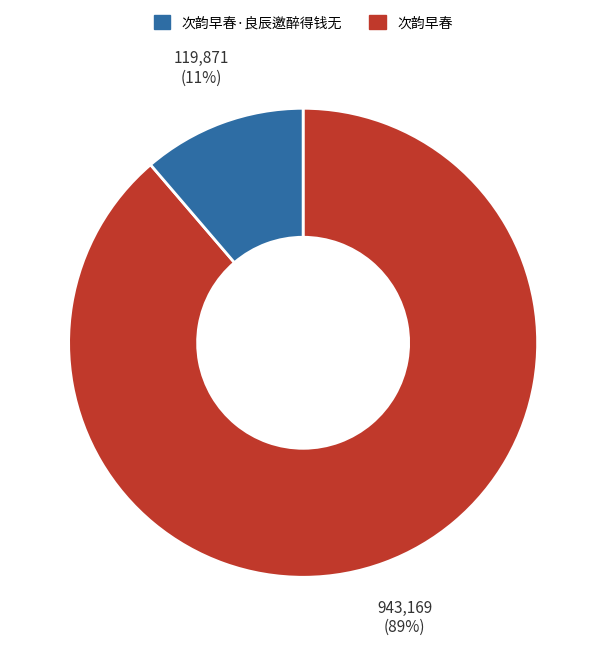

To the nearest percent, what is the average slice percentage?

50%